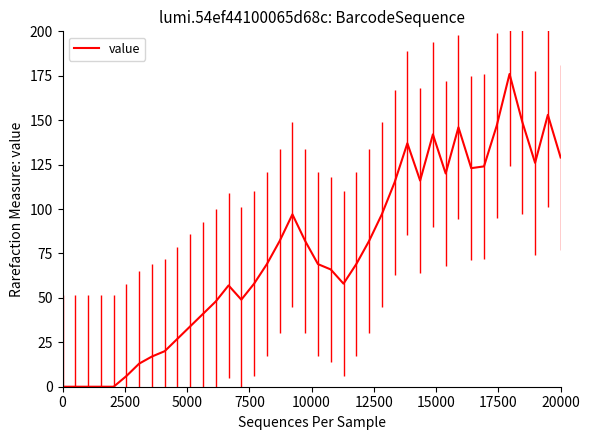

What is the maximum value shown in the chart?

176